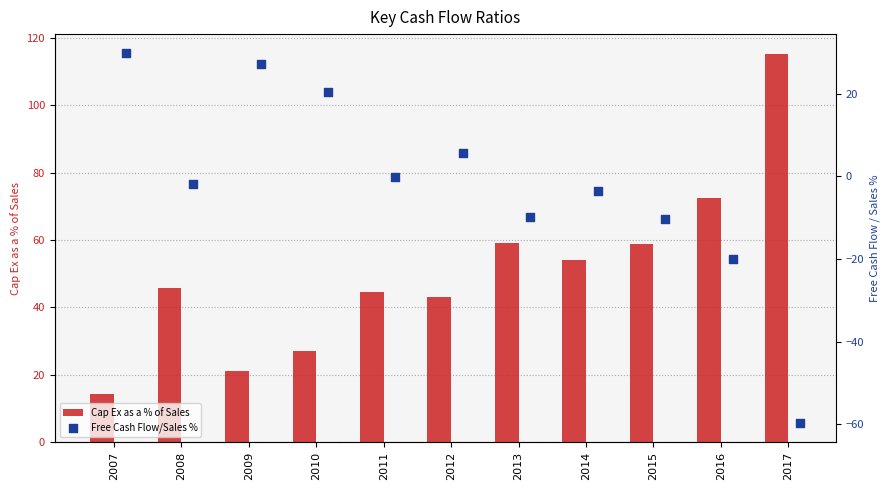

What is the difference between the Cap Ex as a % of Sales values at 2012 and 2013?

16.0